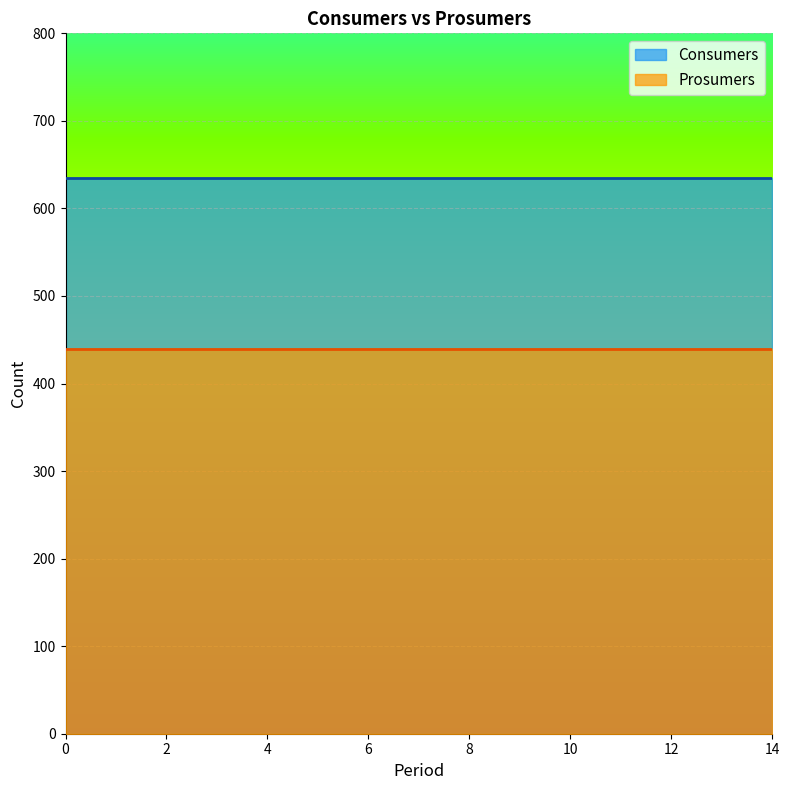

Which series has the widest spread of values?

Consumers